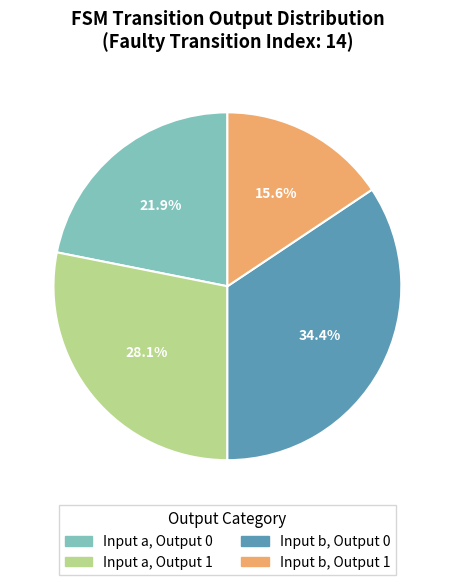

Is there a majority slice in this chart?

No